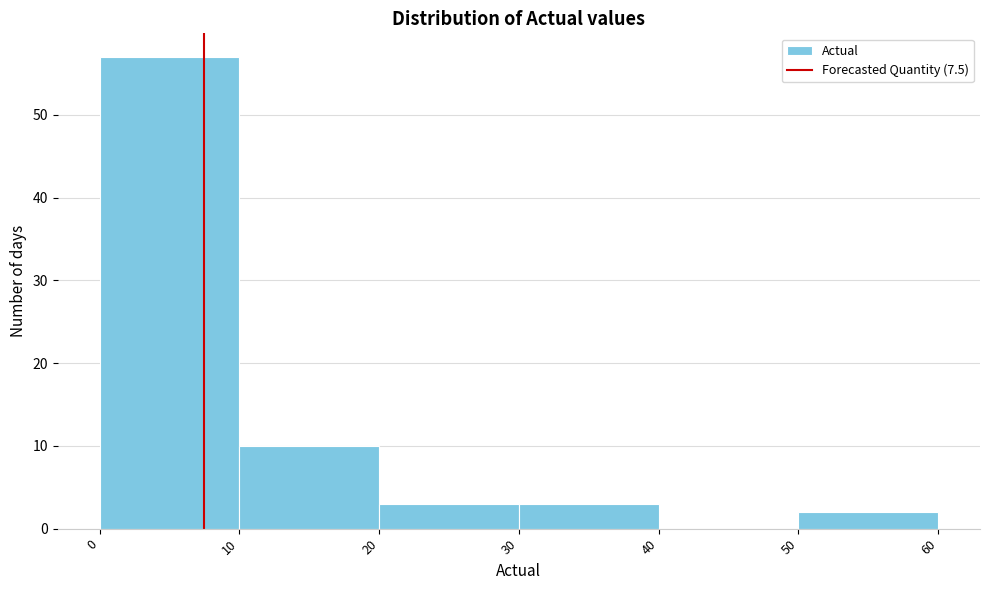

Which range on the x-axis has the tallest bar?

0 to 10